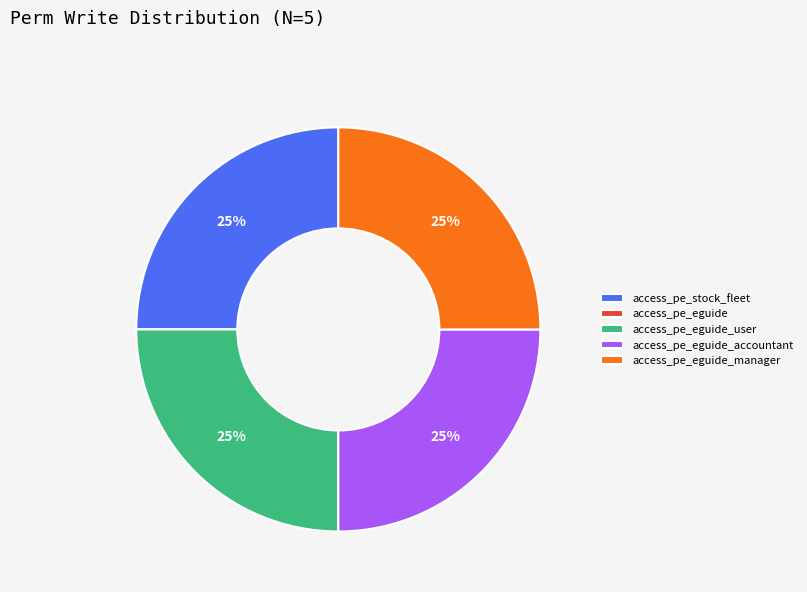

To the nearest percent, what is the average slice percentage?

20%